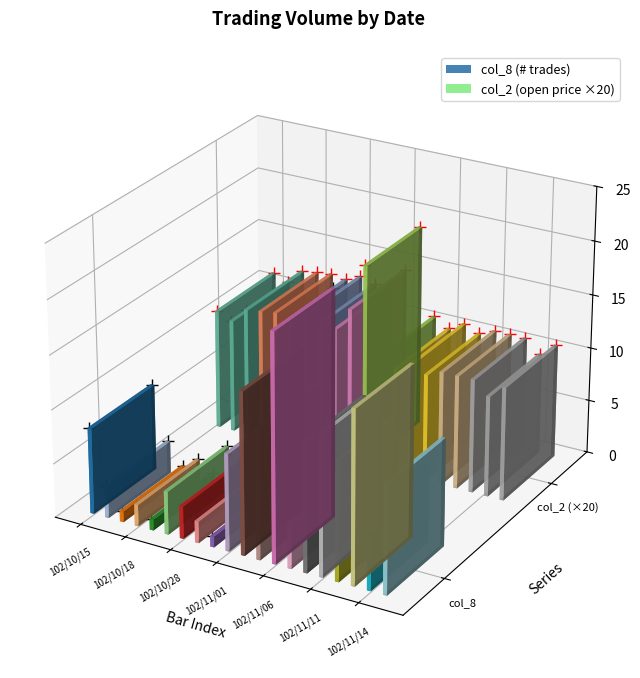

Rank the series at 102/10/18 from lowest to highest value.

col_8 trades, col_2 price